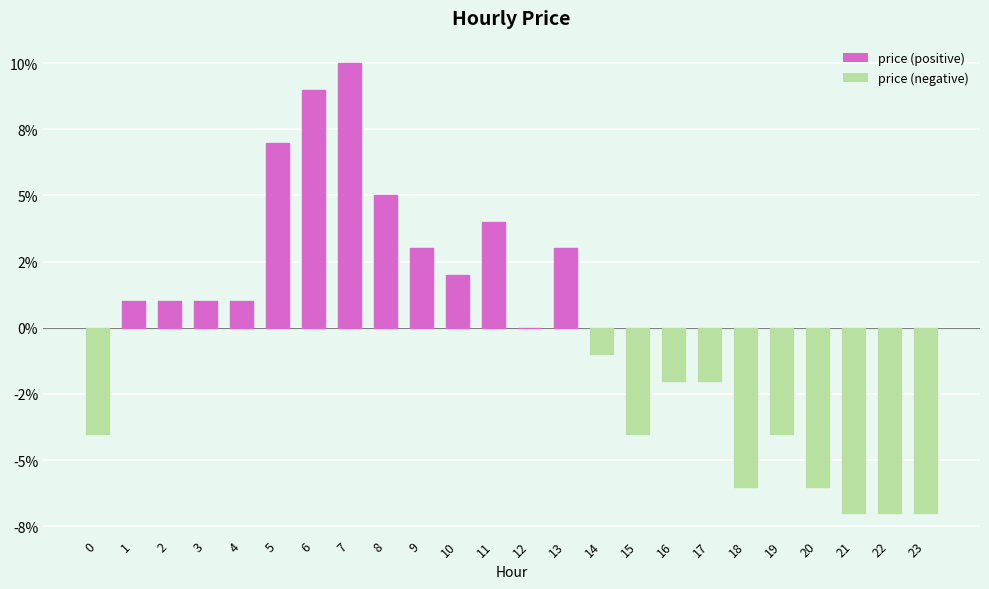

What is the value of the 19th bar from the left?

-0.1